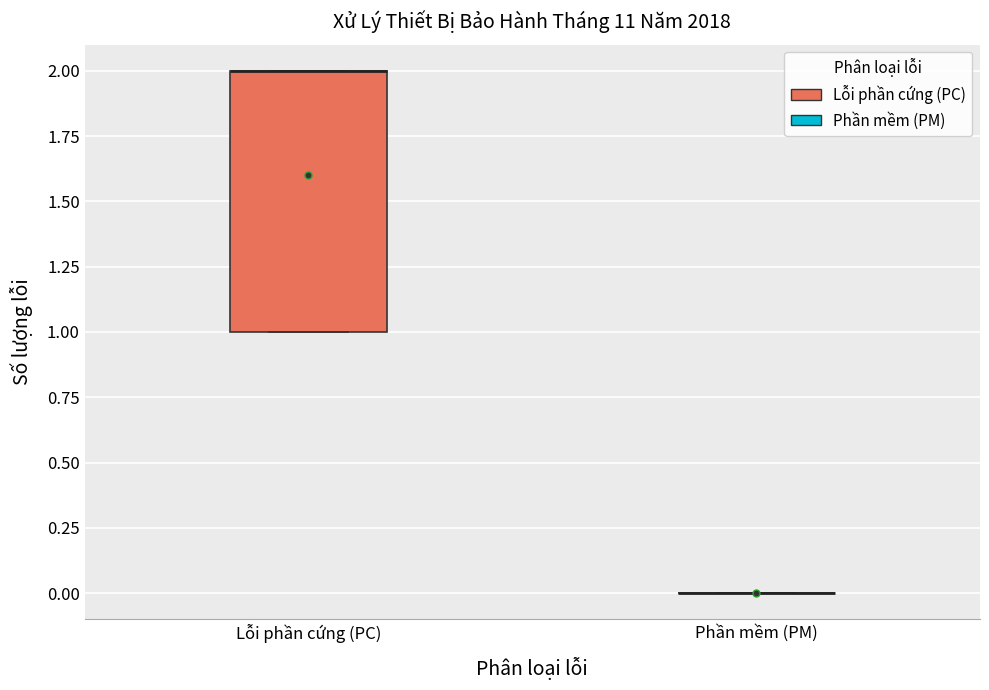

Comparing the boxes themselves (not the whiskers), which one is the tallest?

Lỗi phần cứng (PC)